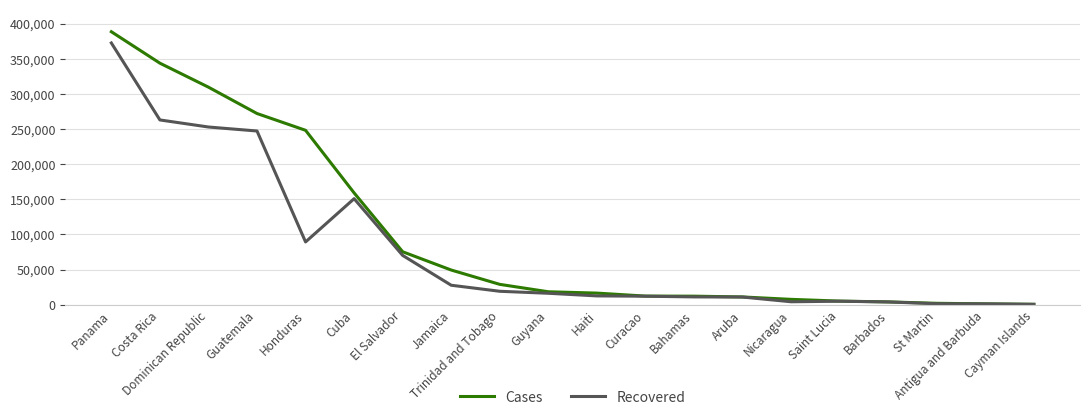

Does the chart display data point markers on the line(s)?

No